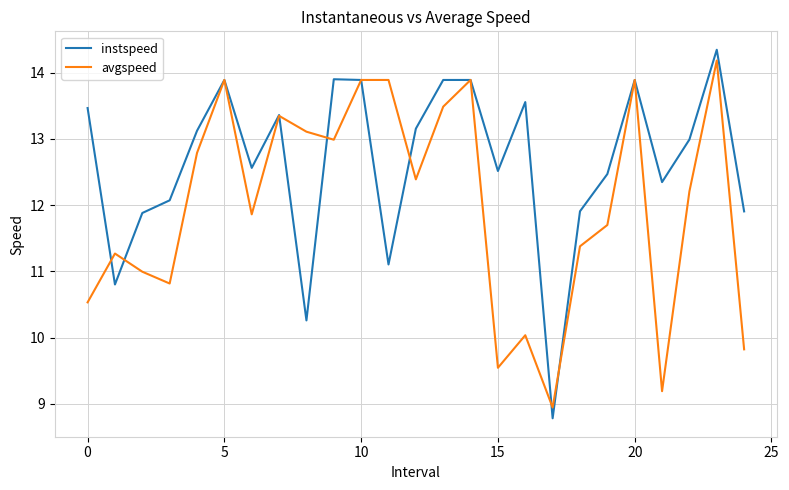

Which series has the widest spread of values?

instspeed